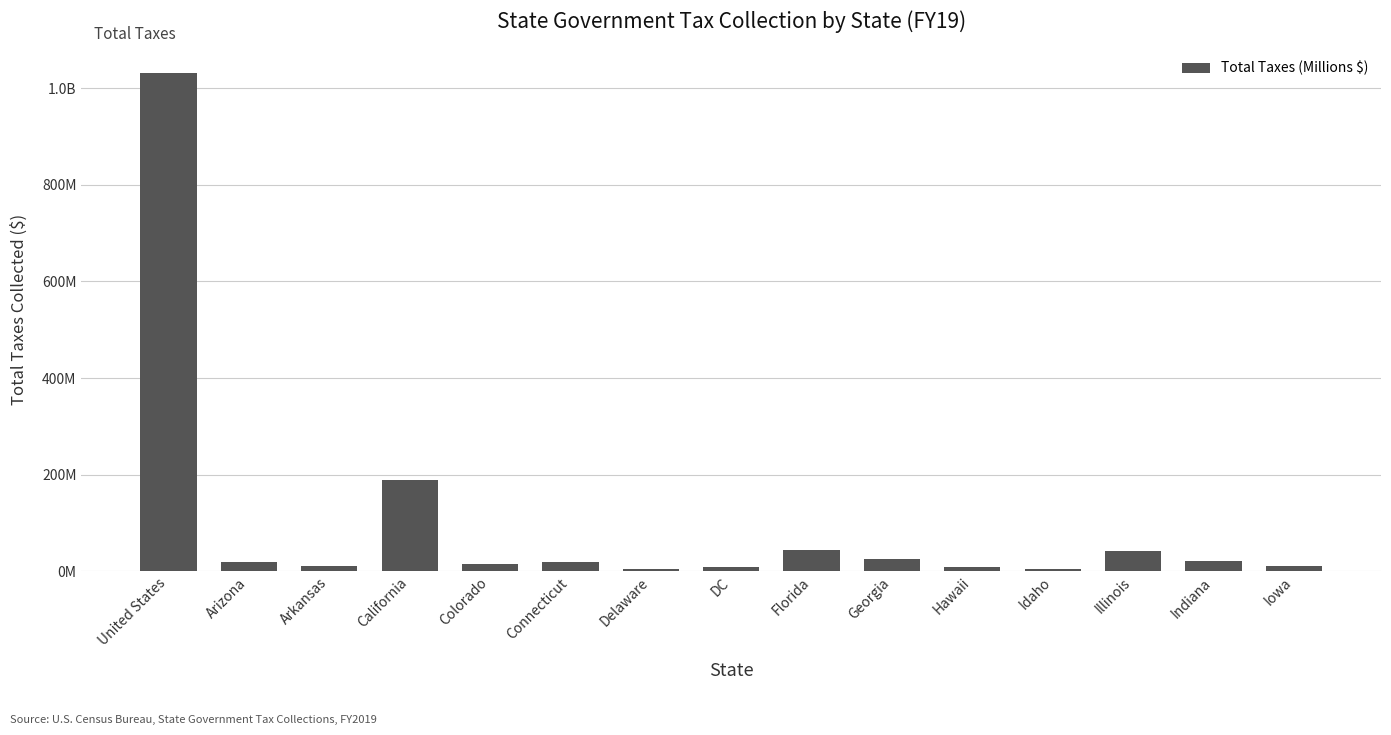

Are the bars grouped side by side (vs. stacked)?

No